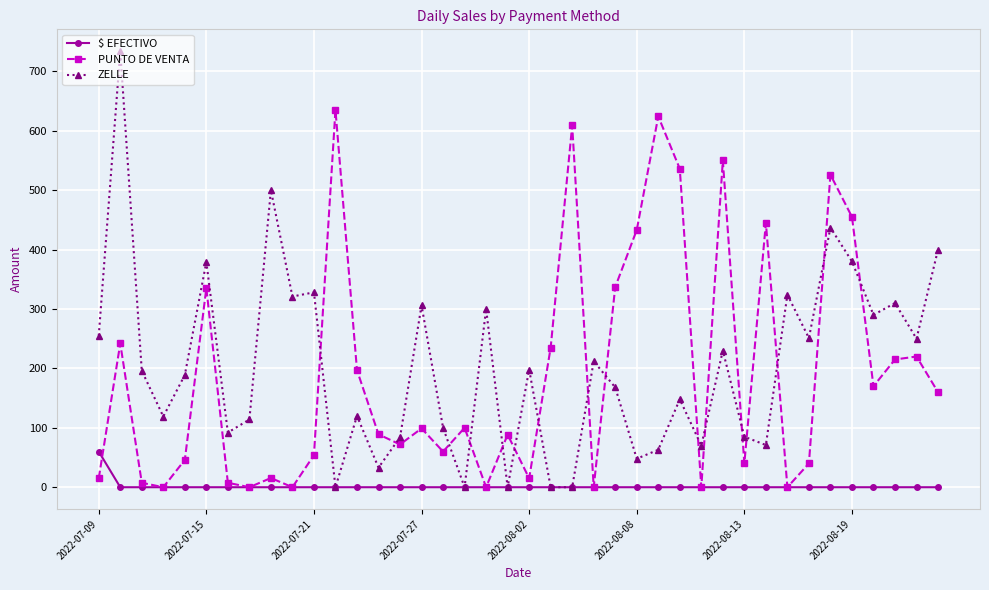

Which series has the widest spread of values?

ZELLE